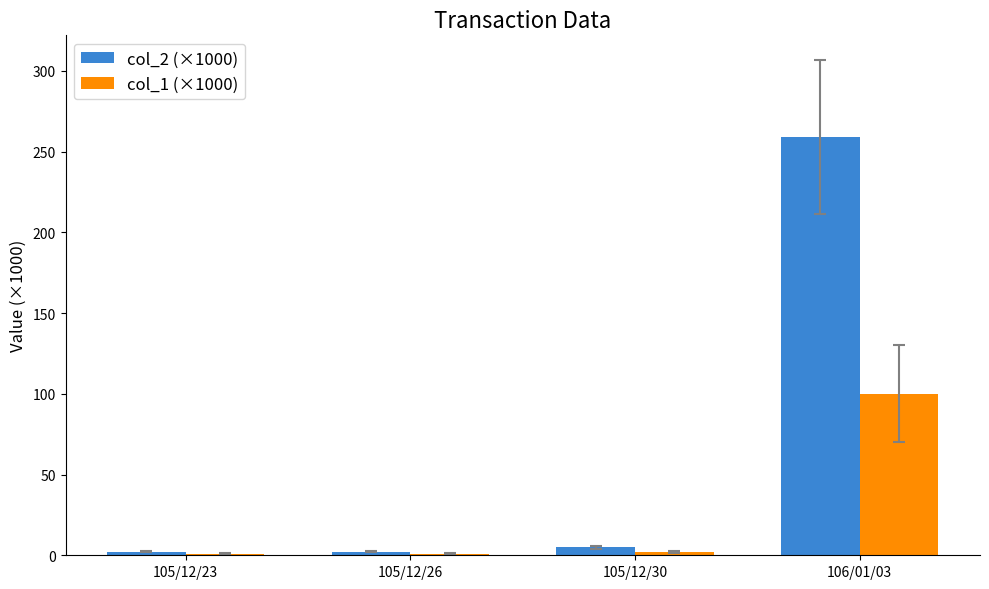

Rank the series by their maximum value, from highest to lowest.

col_2 (×1000), col_1 (×1000)